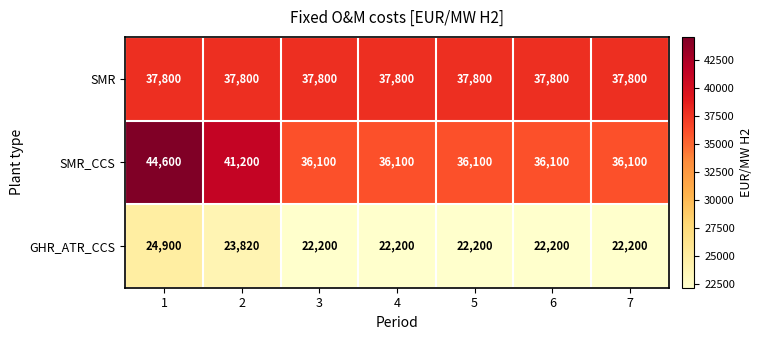

What is the average value of the GHR_ATR_CCS series?

22817